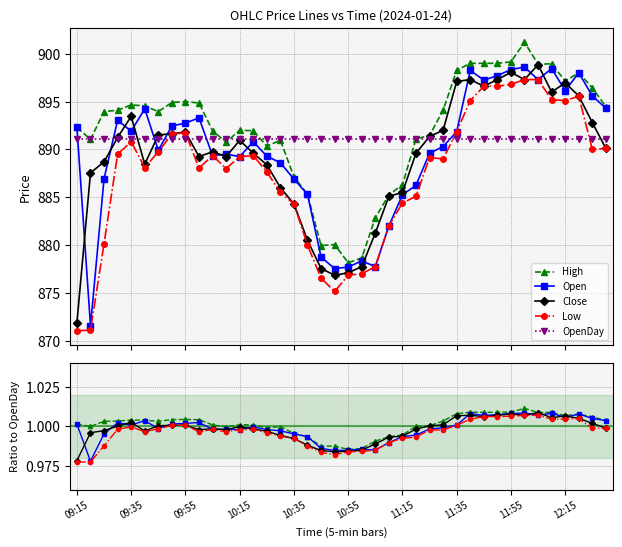

How many categories are shown in the chart?

40